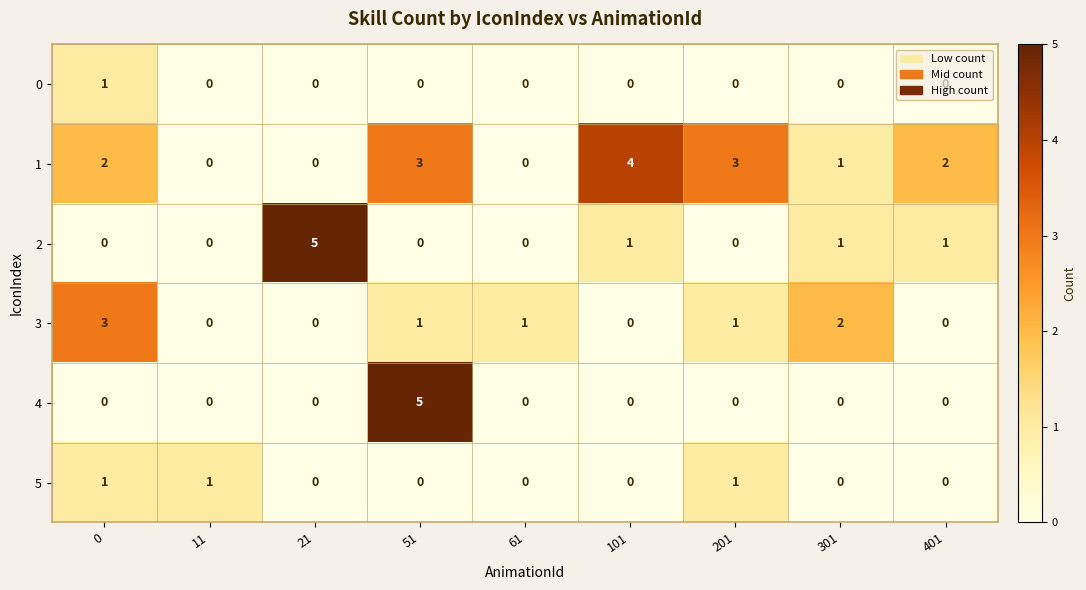

What is the difference between the 2 values at 301 and 21?

4